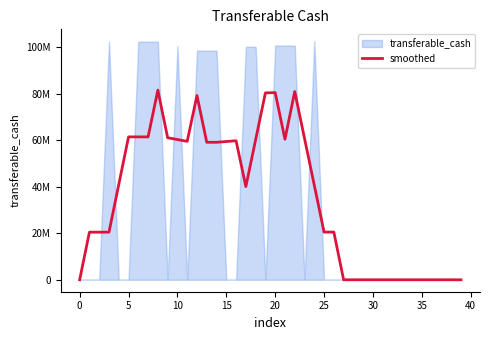

How many values are below 40679694?

20